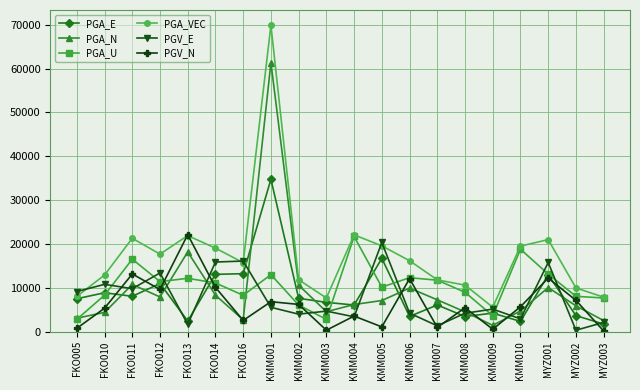

What is the difference between the maximum and second lowest values in the PGV_N series?

21803.6